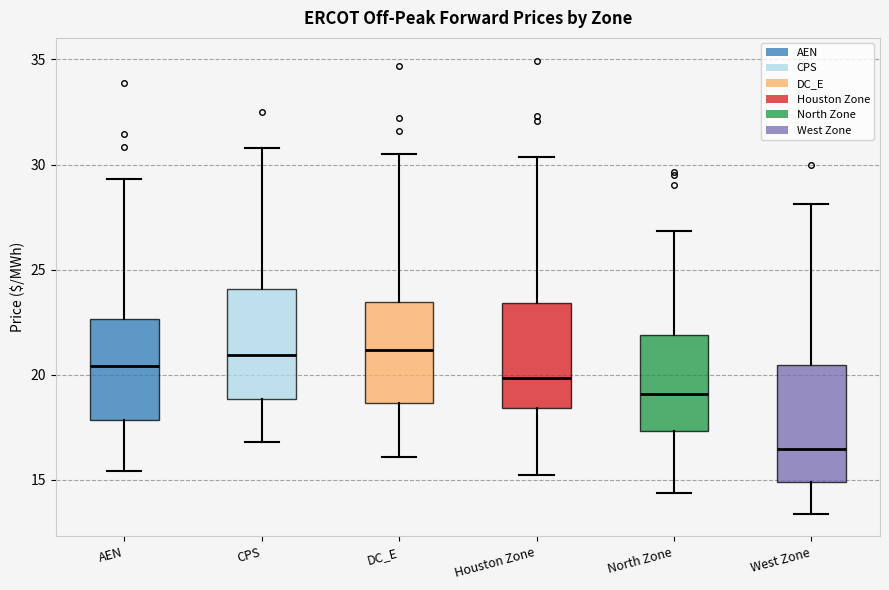

Reading left to right, read every box against the y-axis: the position of its median line, the range the box covers, and the ends of its whiskers. The values are not printed on the chart, so give them approximately, as read against the axis.

AEN: median 20.5, box 18.0 to 22.5, whiskers 15.5 to 29.5
CPS: median 21.0, box 19.0 to 24.0, whiskers 17.0 to 31.0
DC_E: median 21.0, box 18.5 to 23.5, whiskers 16.0 to 30.5
Houston Zone: median 20.0, box 18.5 to 23.5, whiskers 15.0 to 30.5
North Zone: median 19.0, box 17.5 to 22.0, whiskers 14.5 to 27.0
West Zone: median 16.5, box 15.0 to 20.5, whiskers 13.5 to 28.0